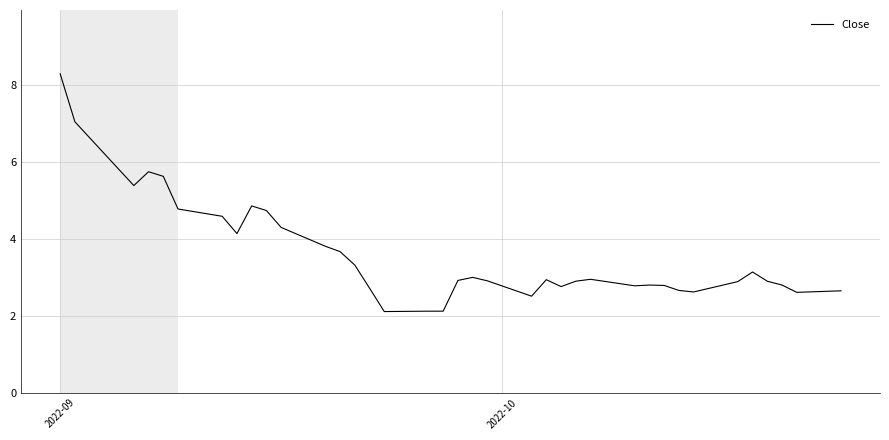

What is the minimum value shown in the chart?

2.1